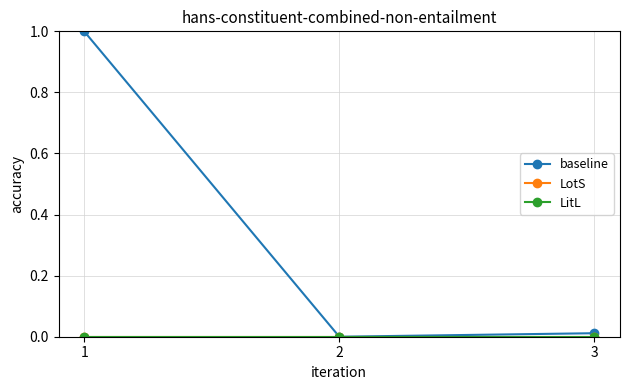

Which series changed the most between 1 and 3?

baseline